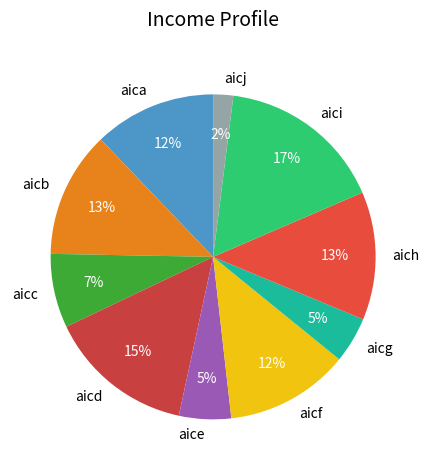

Which slice is the smallest?

aicj